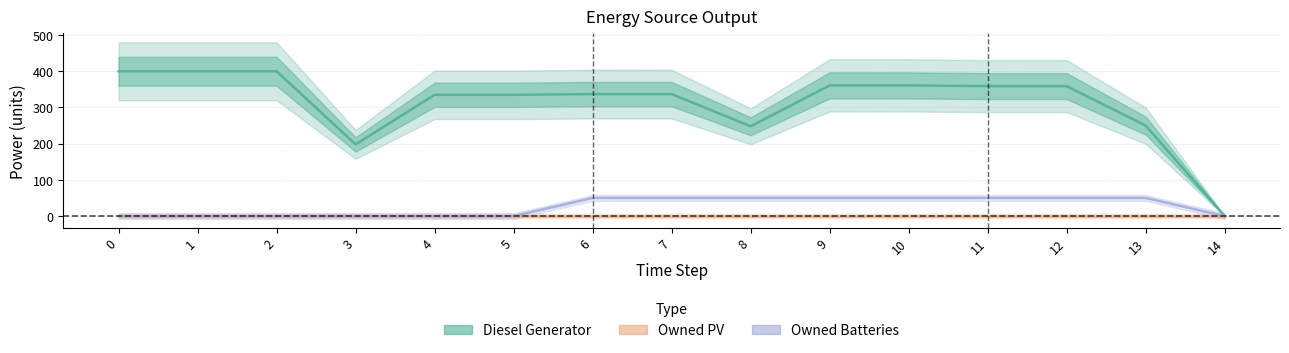

True or false: Diesel Generator and Owned Batteries cross at least once.

False